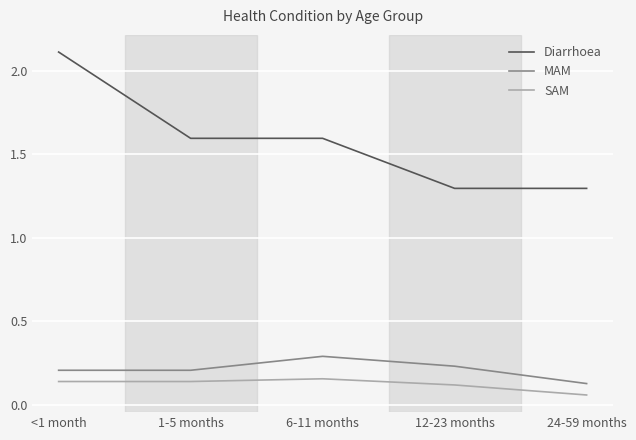

How many Diarrhoea values are between 1 and 2?

4